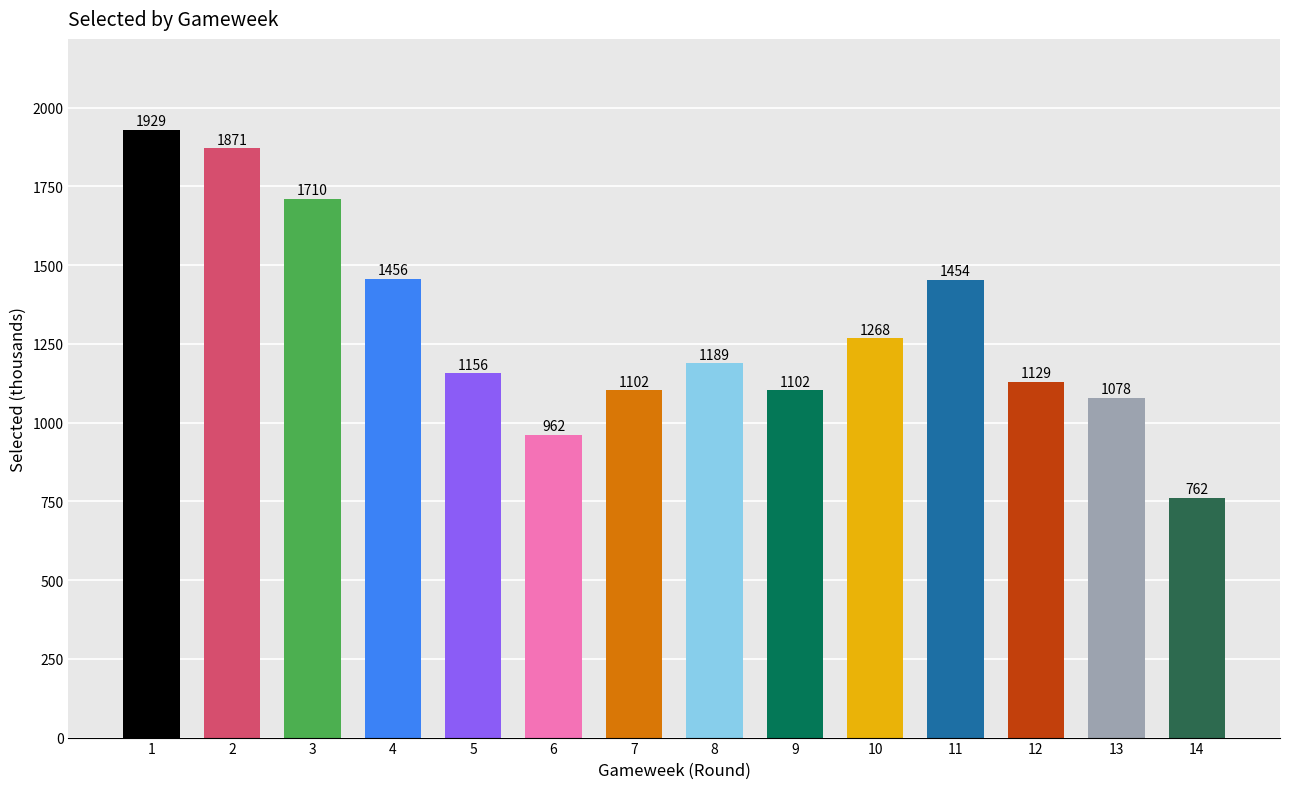

How many distinct data groups are displayed?

1